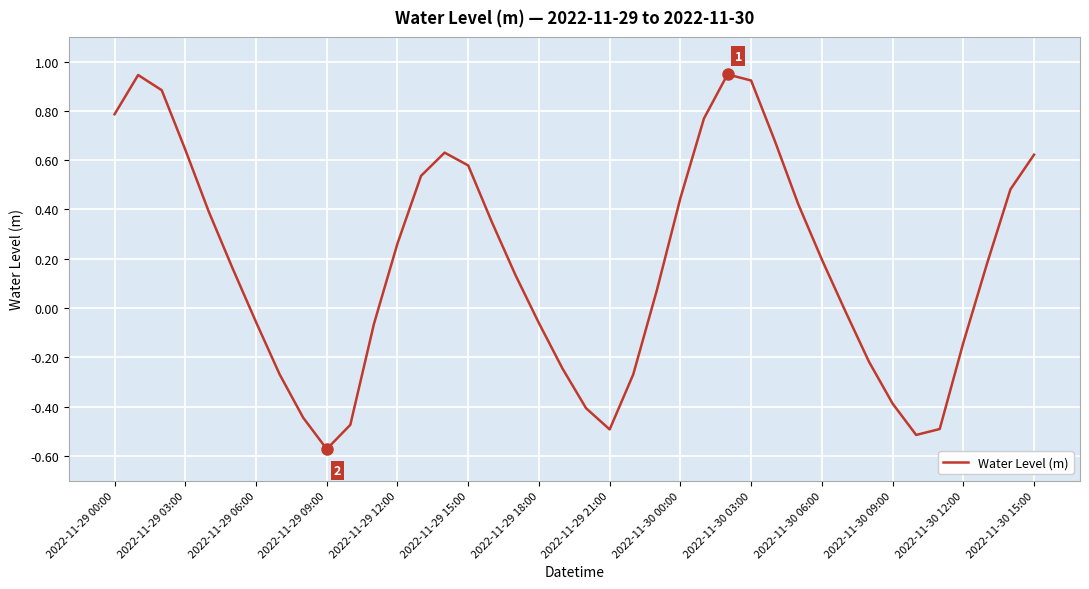

Where is the data nearest to the value 0?

31